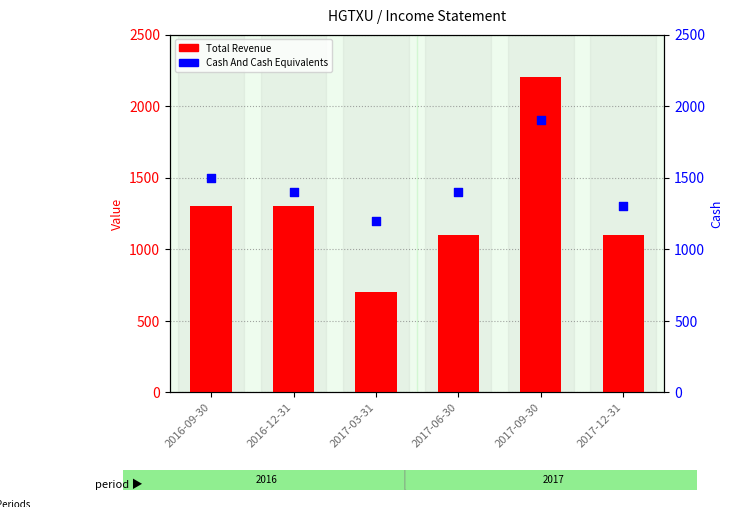

At which category is the sum across all series the highest?

2017-09-30